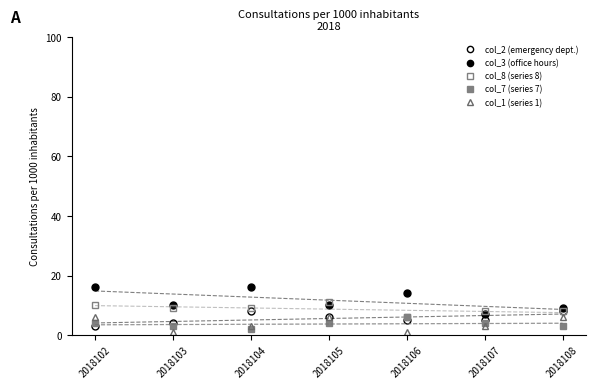

True or false: col_8 (series 8) has a value of 9 at 2018104.

True